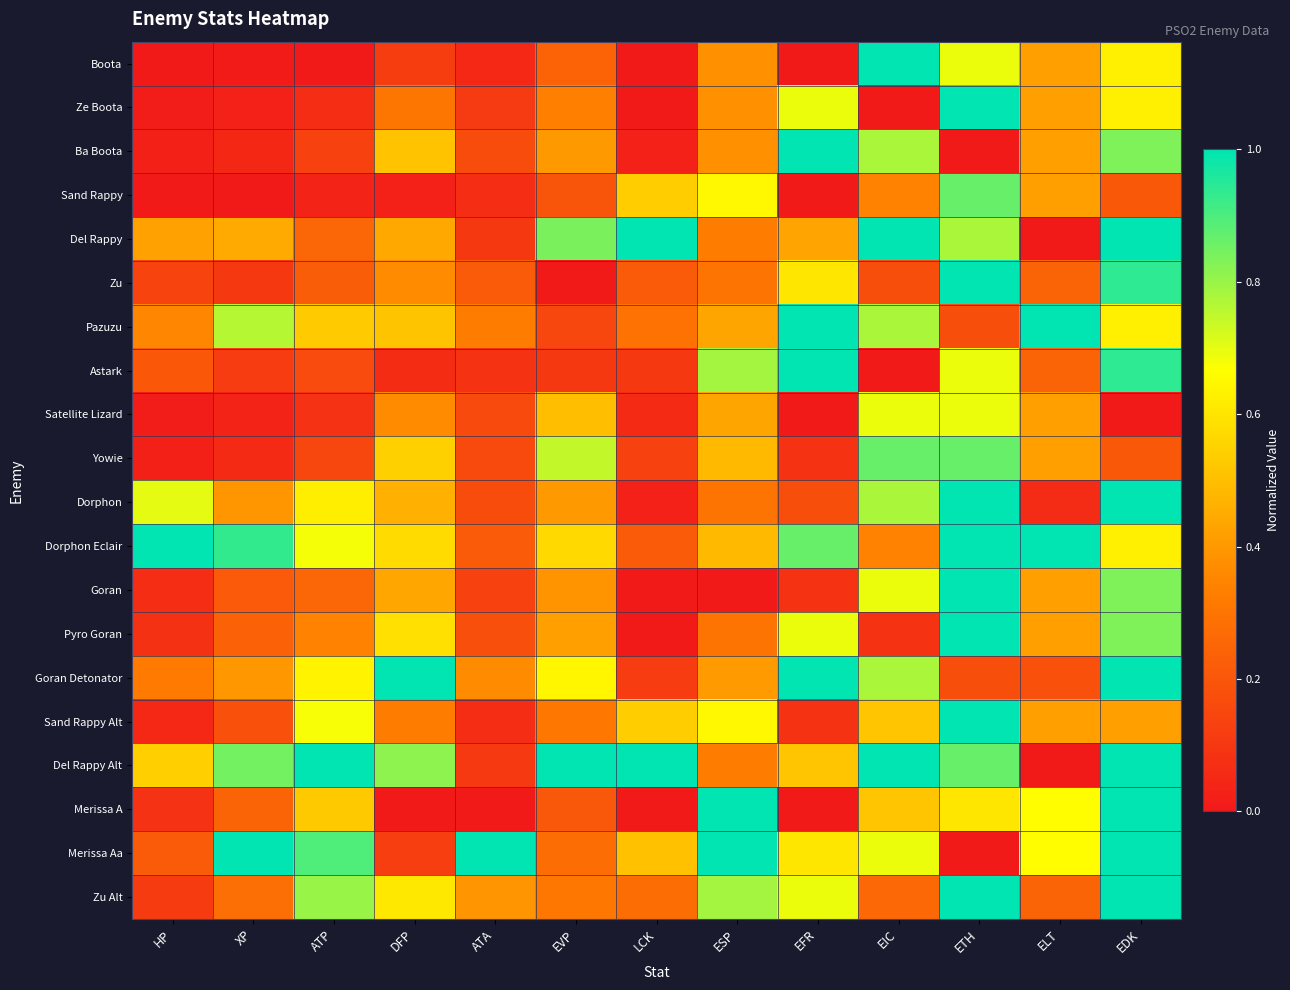

Which series has the largest total across all categories?

Del Rappy Alt